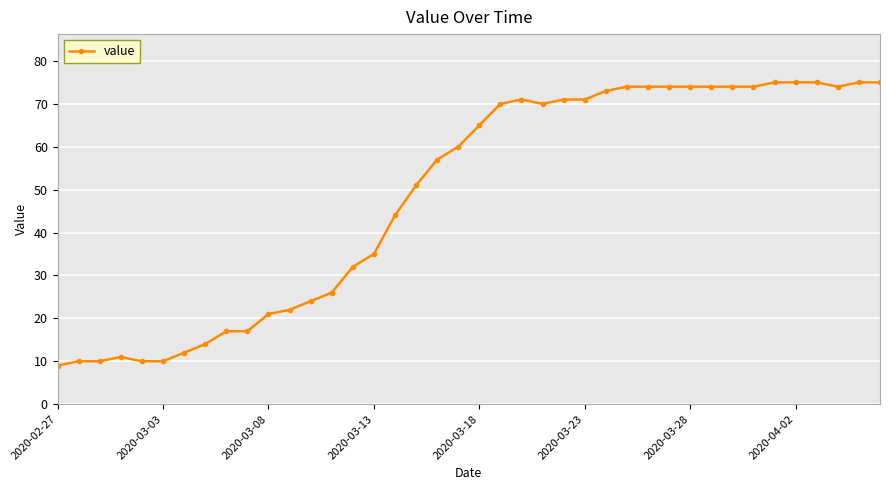

What is the difference between the second highest and second lowest values?

65